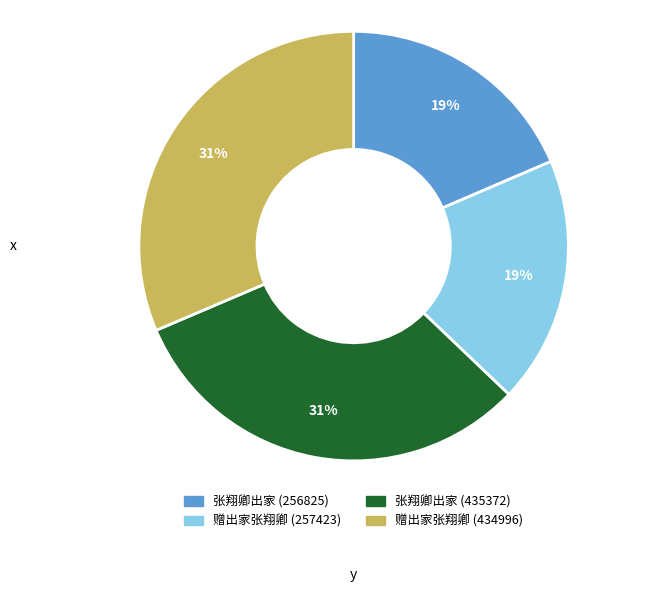

How many segments does this pie chart have?

4